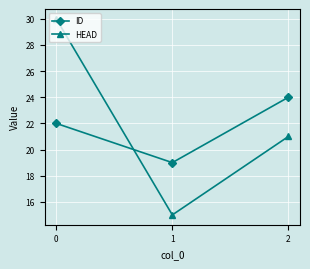

Between 0 and 1, which series saw the biggest shift?

HEAD